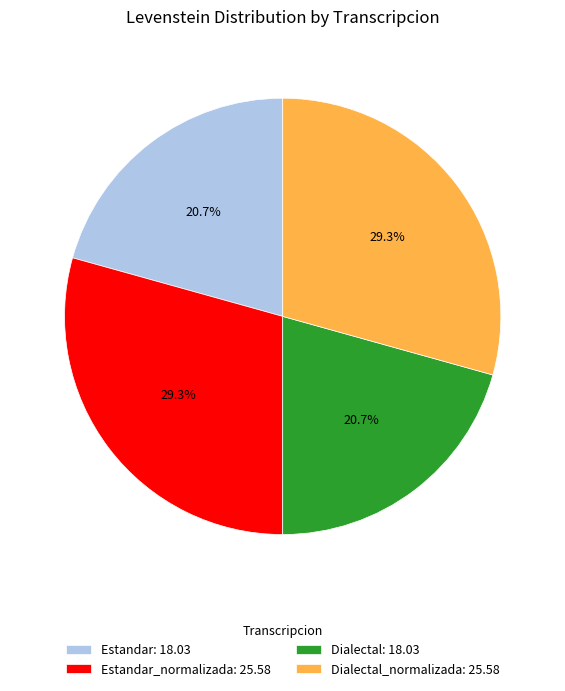

Does any single category account for the majority?

No